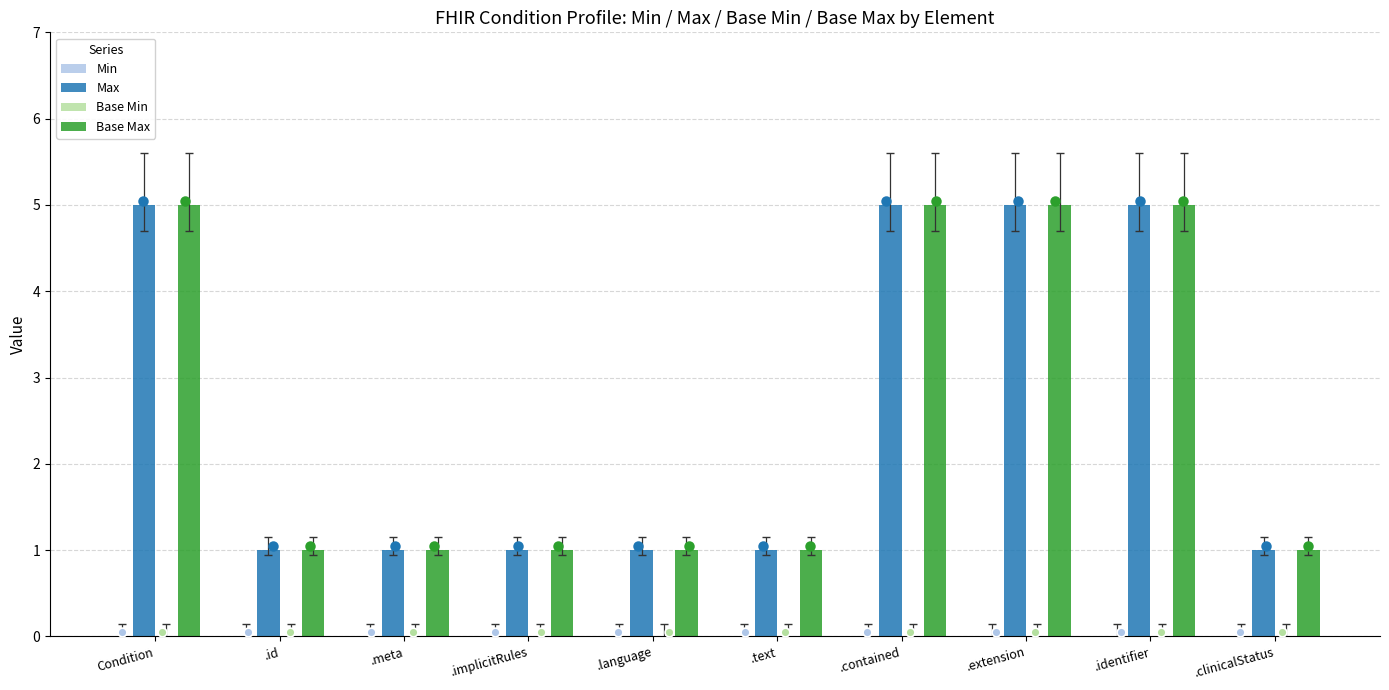

Which series reaches the minimum Y coordinate?

Min